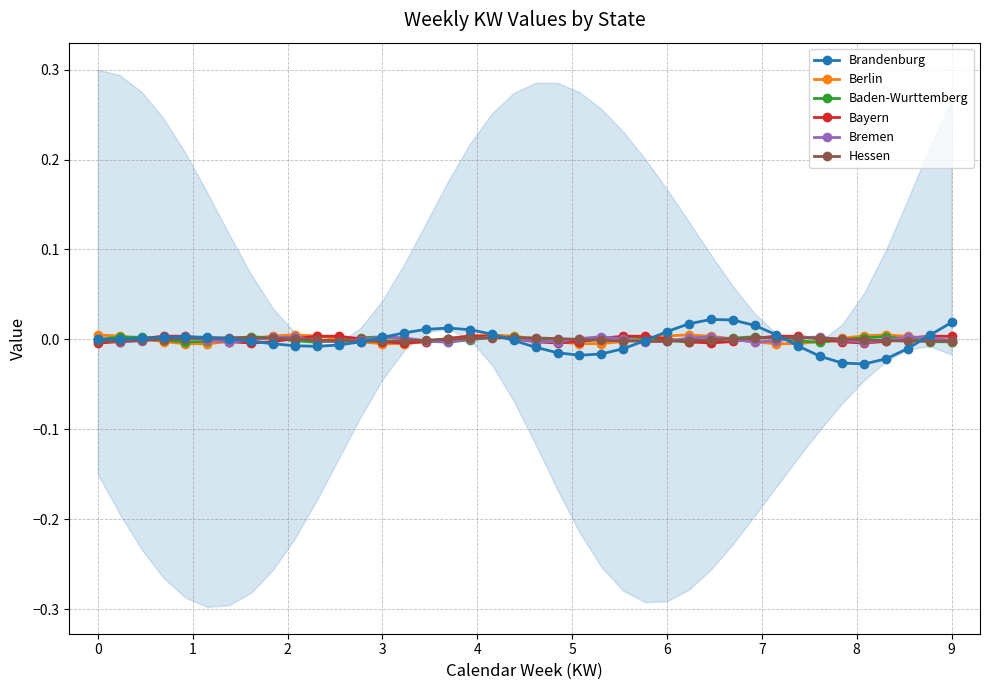

The value of Brandenburg at 38 is 0.0. True or false?

False